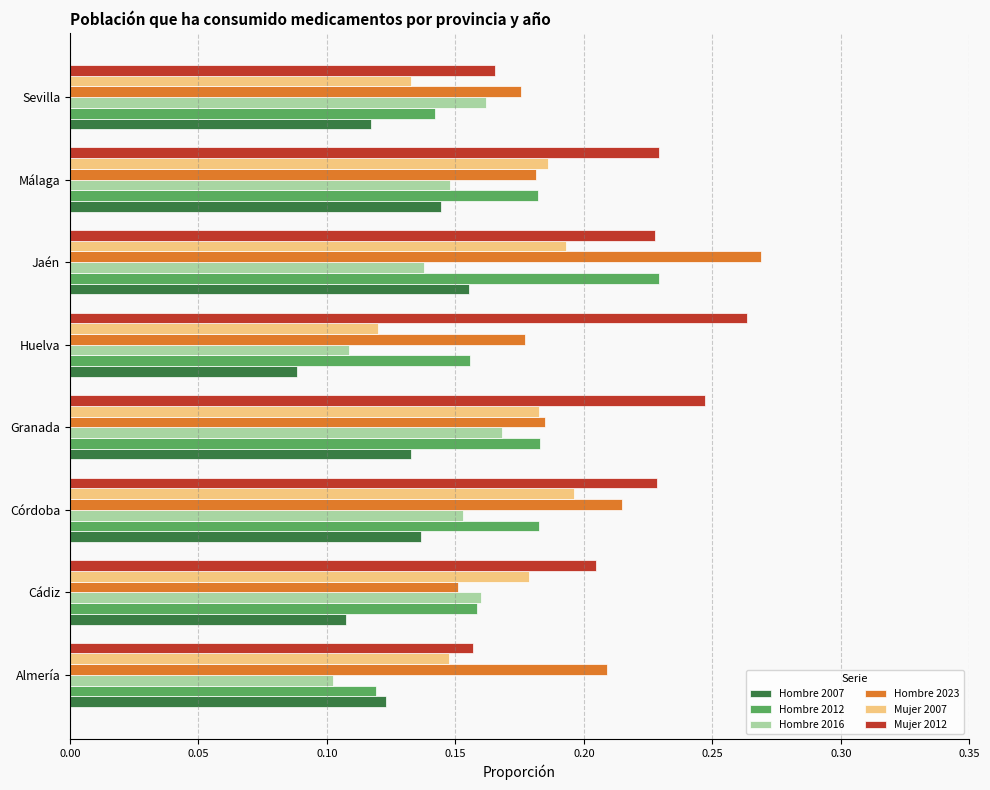

What is the total value across all series at Almería?

0.9